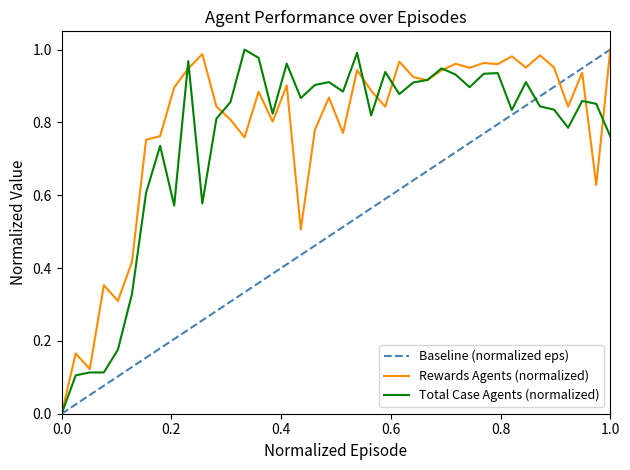

What are all the series names shown in the legend?

Baseline (normalized eps), Rewards Agents (normalized), Total Case Agents (normalized)